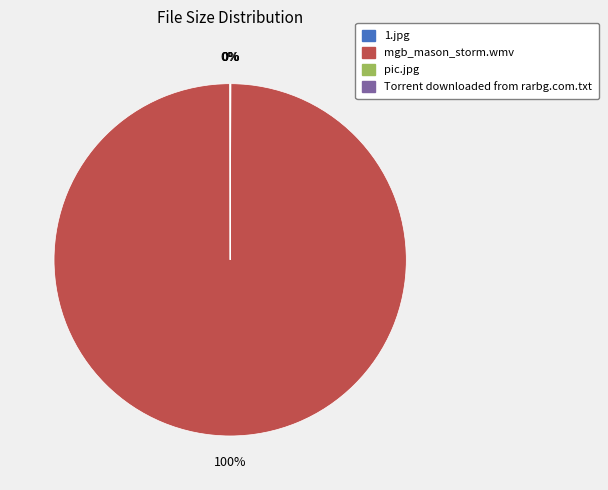

Is it true that mgb_mason_storm.wmv is 100% of the pie?

True